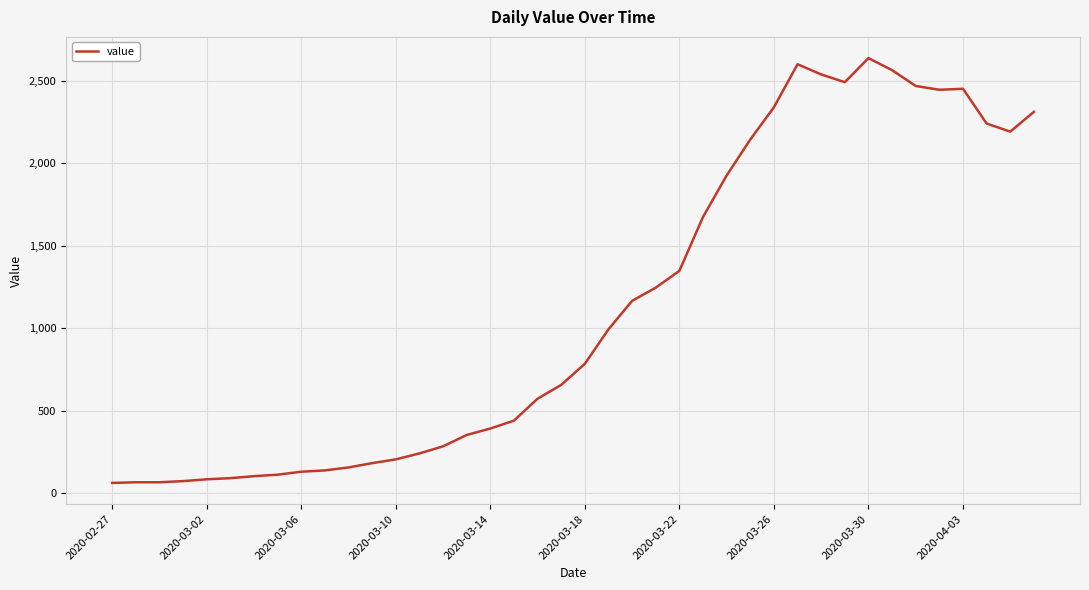

What is the smallest value displayed?

61